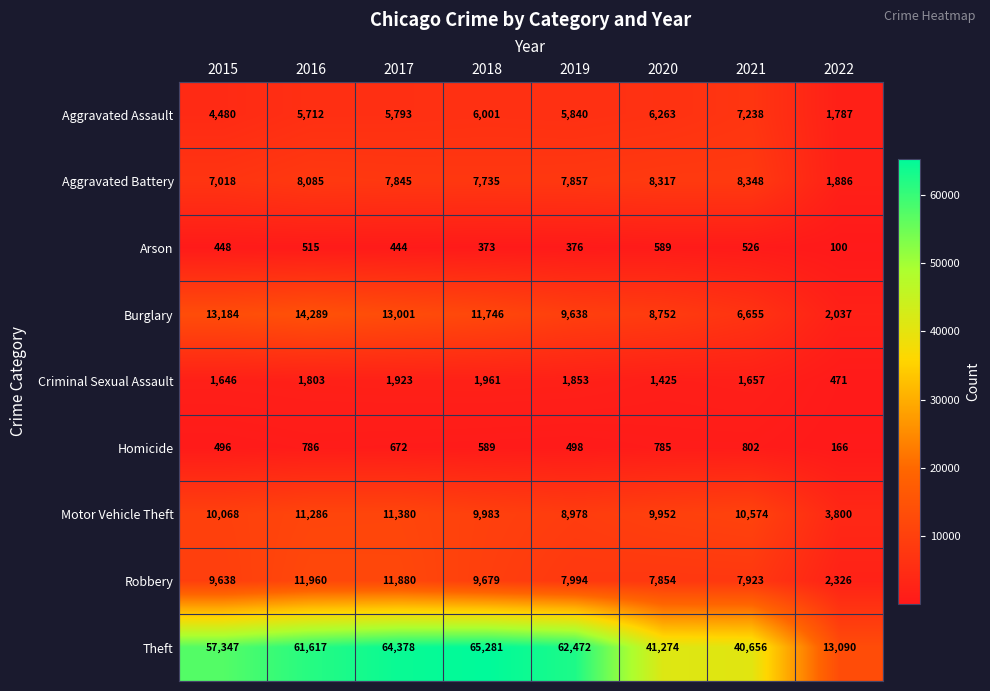

The Robbery series shows 7854 at 2020. True or false?

True